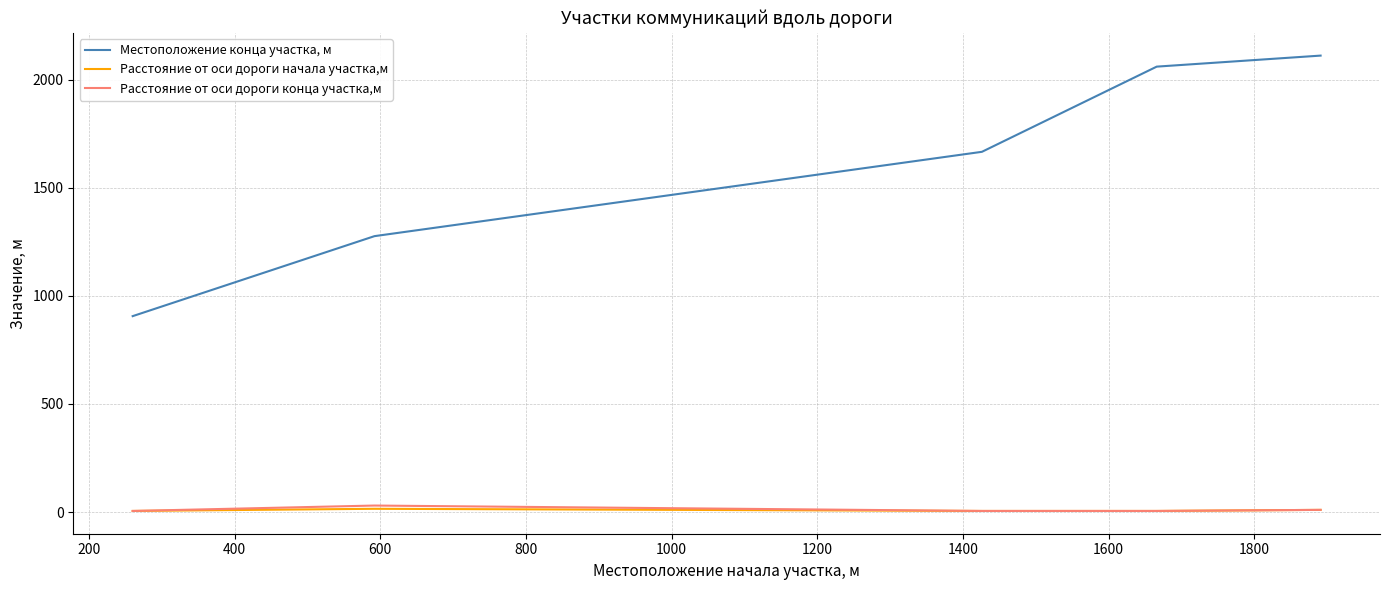

What is the greatest value displayed?

2111